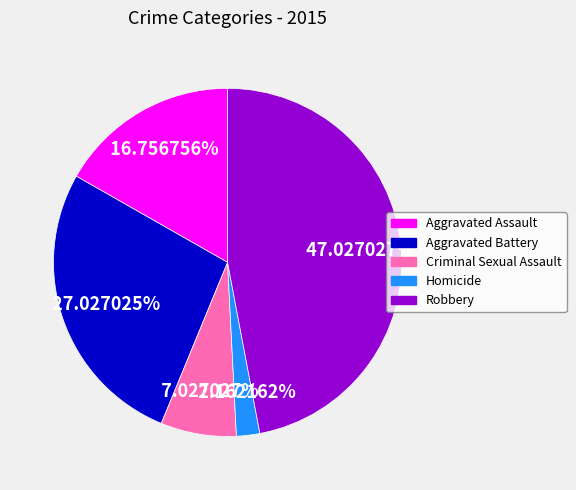

Combined, do Criminal Sexual Assault and Homicide account for over 50%?

No